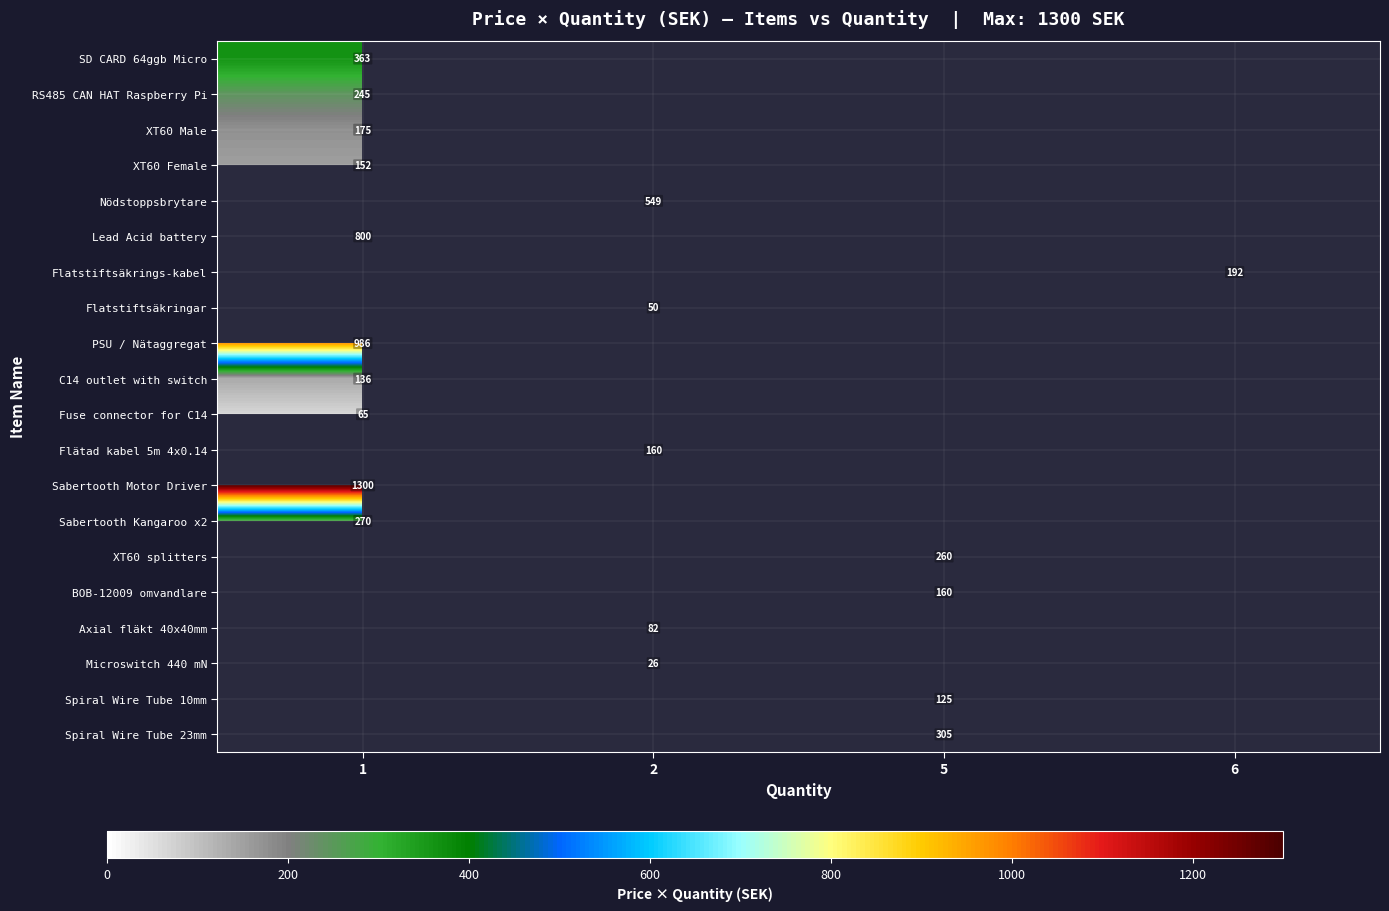

Is it true that SD CARD 64ggb Micro equals 363 at 1?

True